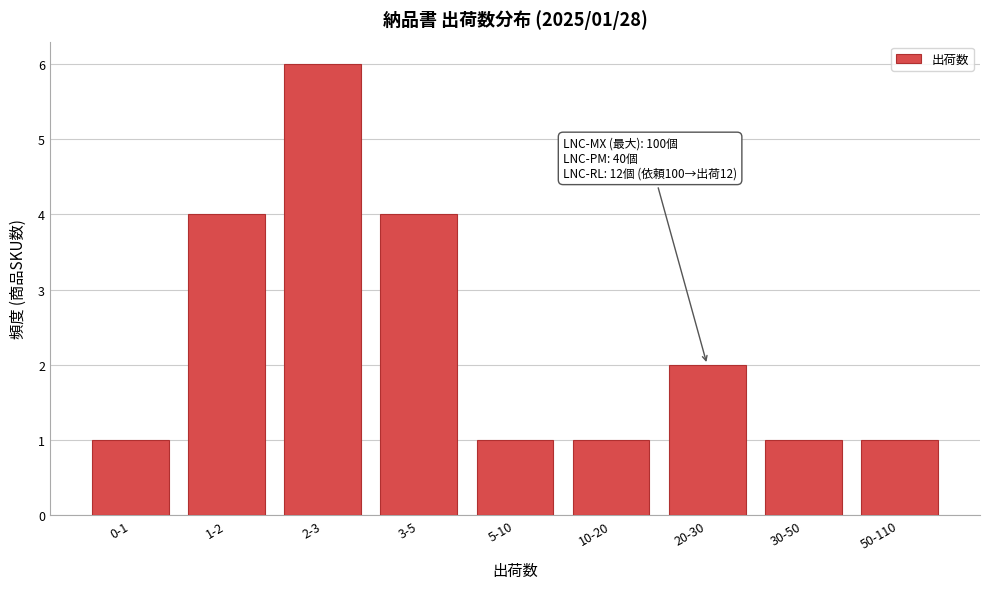

Reading left to right, what are all the values shown in this chart?

1	4	6	4	1	1	2	1	1